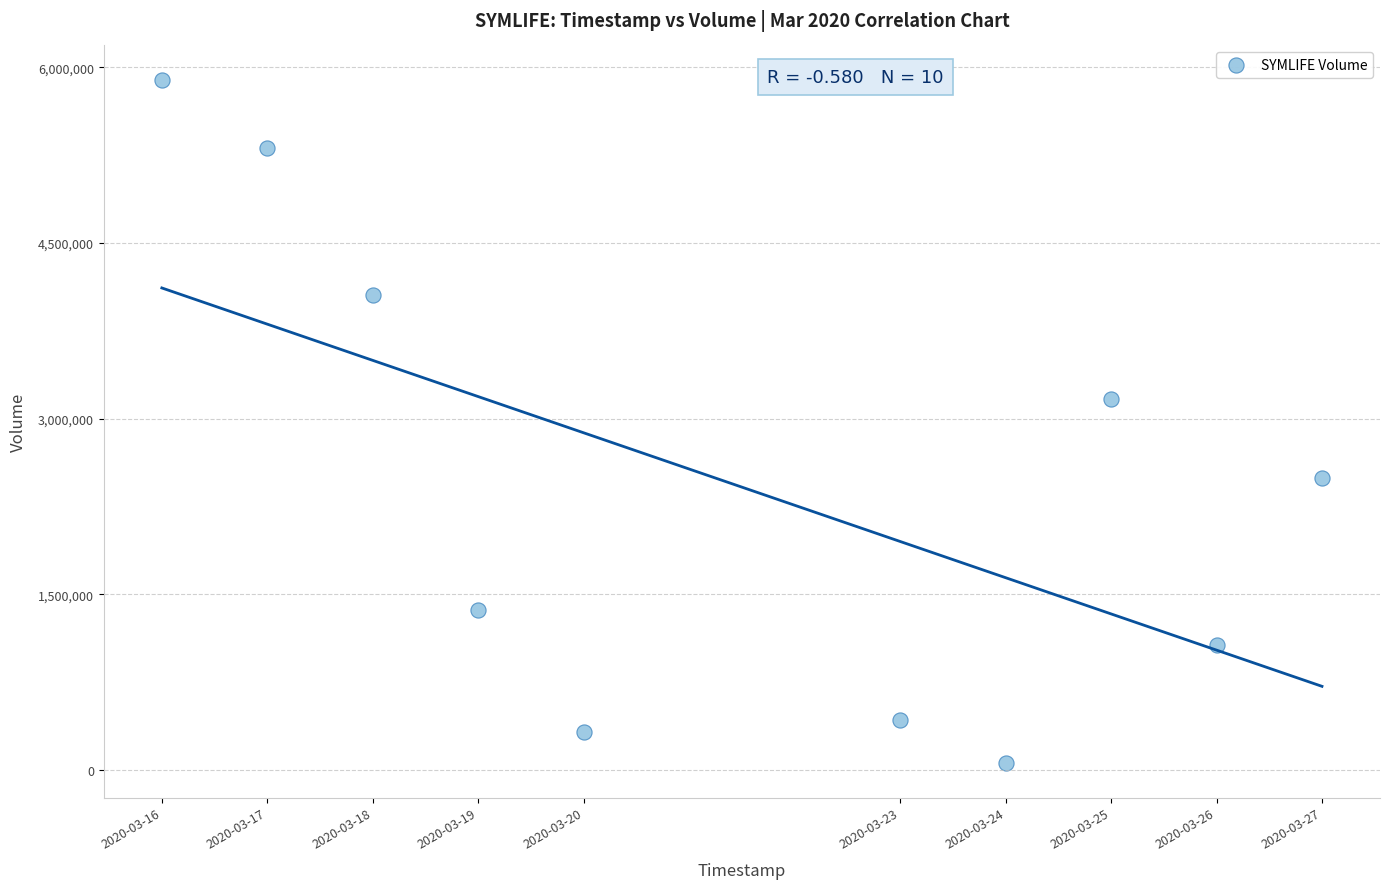

What is the range of X values (max minus min)?

950400